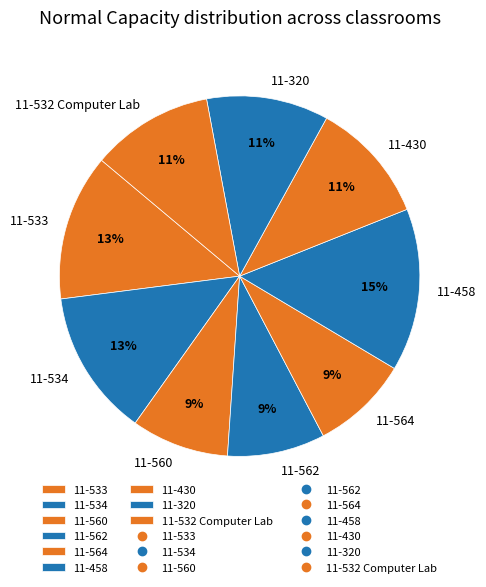

Count the number of slices in the pie.

9